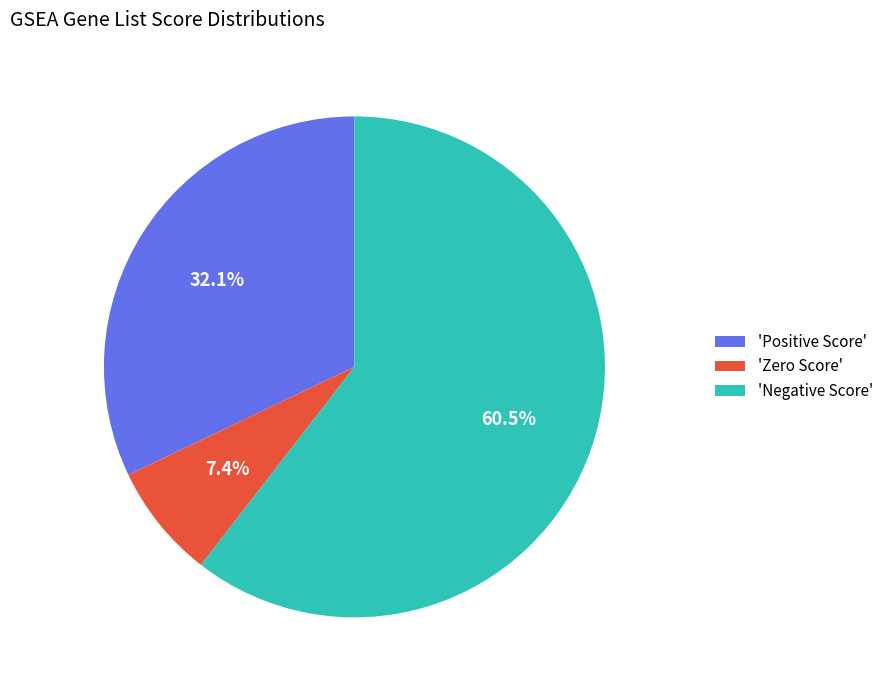

Which category has the biggest portion of the pie?

'Negative Score'